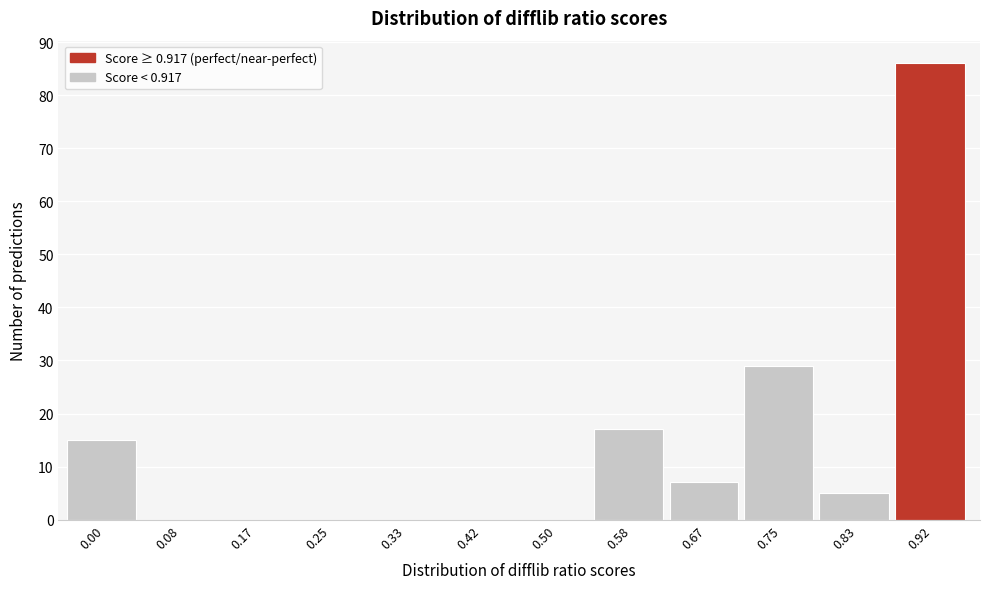

Reading left to right, list all the values displayed in this chart.

0.00=15	0.08=0	0.17=0	0.25=0	0.33=0	0.42=0	0.50=0	0.58=17	0.67=7	0.75=29	0.83=5	0.92=86